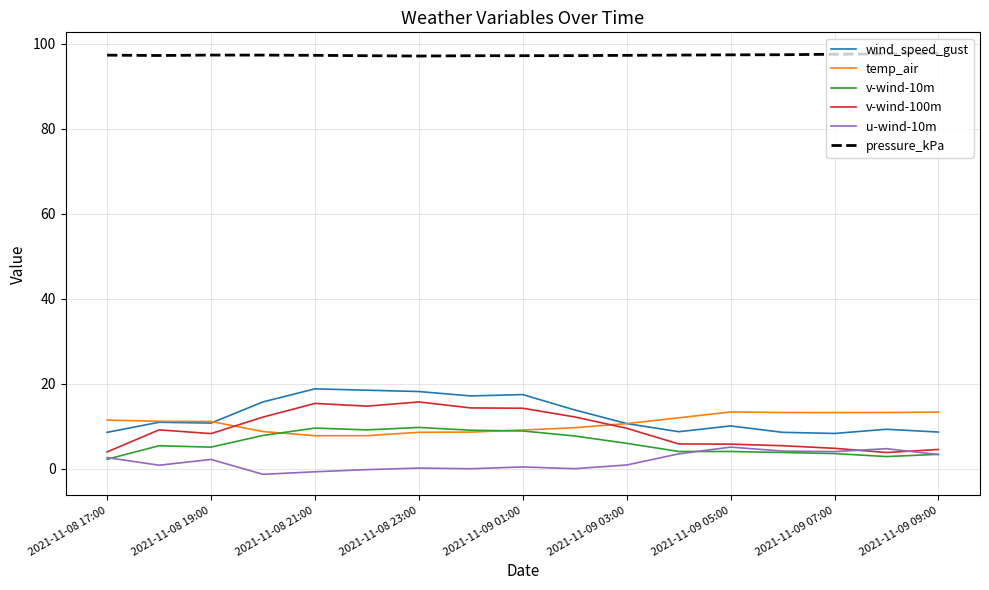

Which series has the largest total across all categories?

pressure_kPa